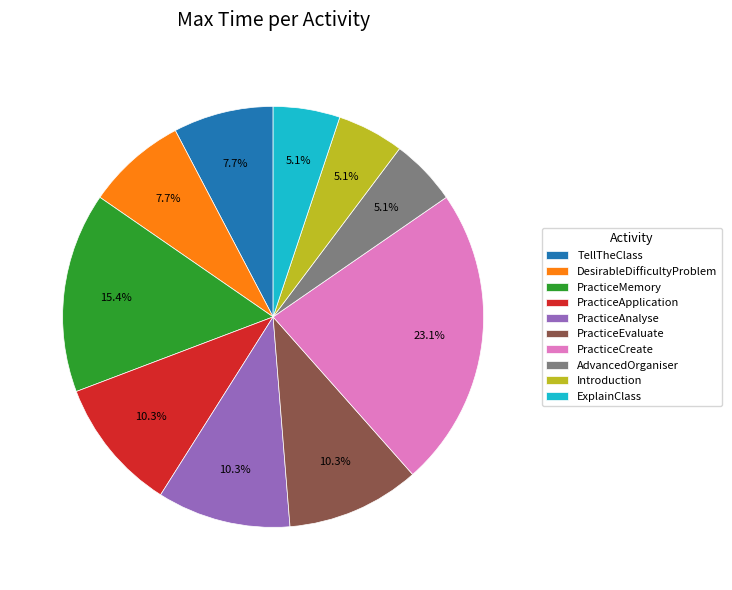

To the nearest percent, what is the combined percentage of PracticeAnalyse and PracticeEvaluate?

21%